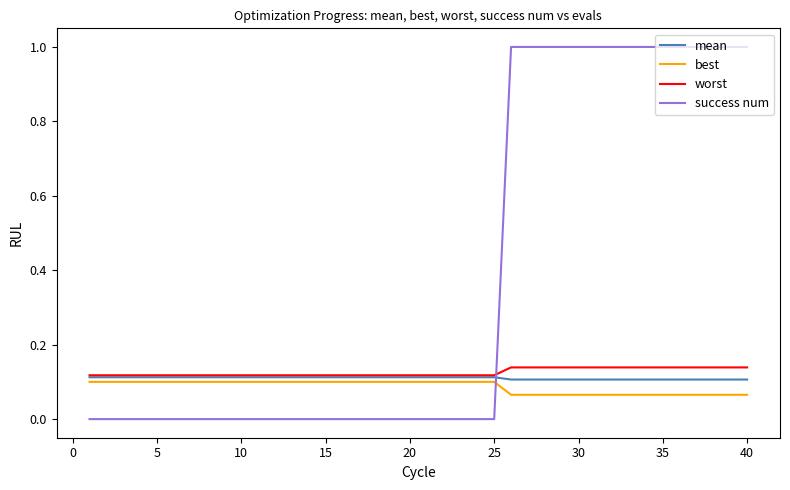

Which series has the largest total across all categories?

success num